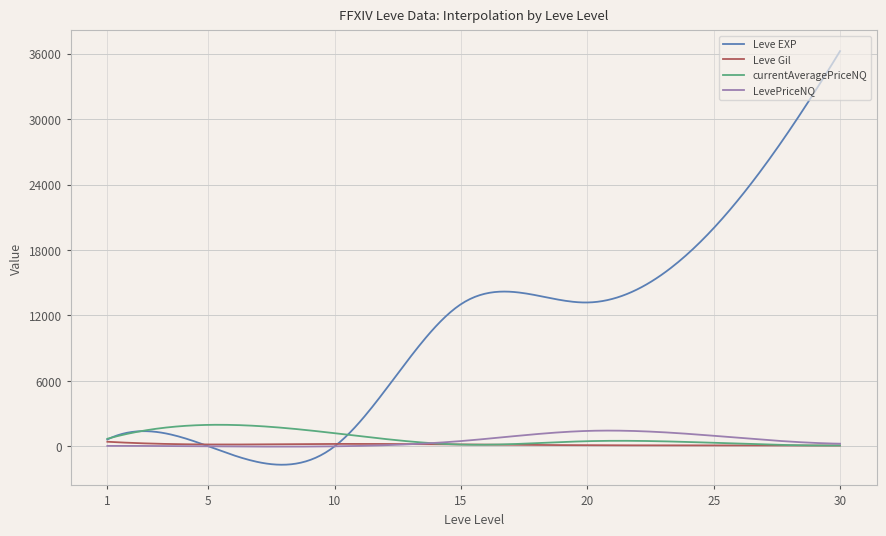

What is the sum of all currentAveragePriceNQ values?

227868.3